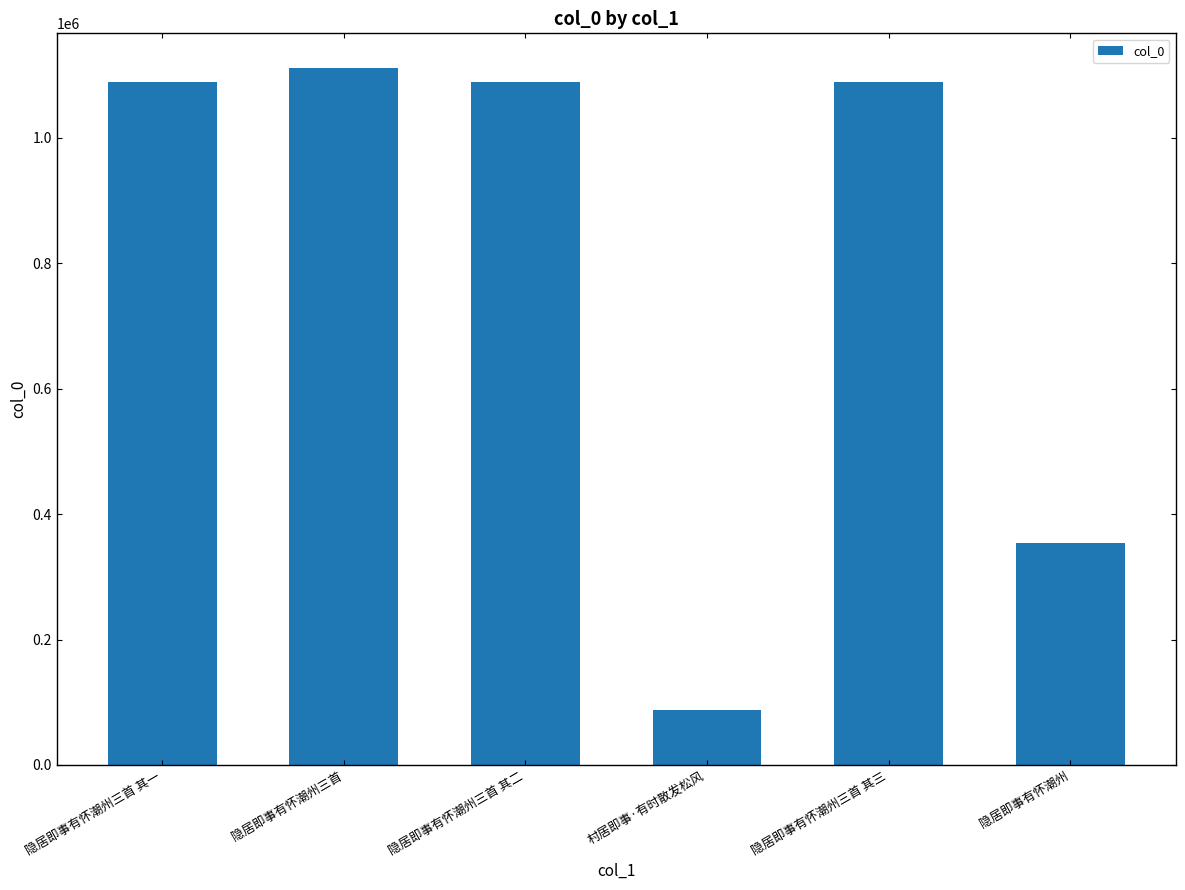

What is the difference between the values at 村居即事·有时散发松风 and 隐居即事有怀潮州三首?

1024246